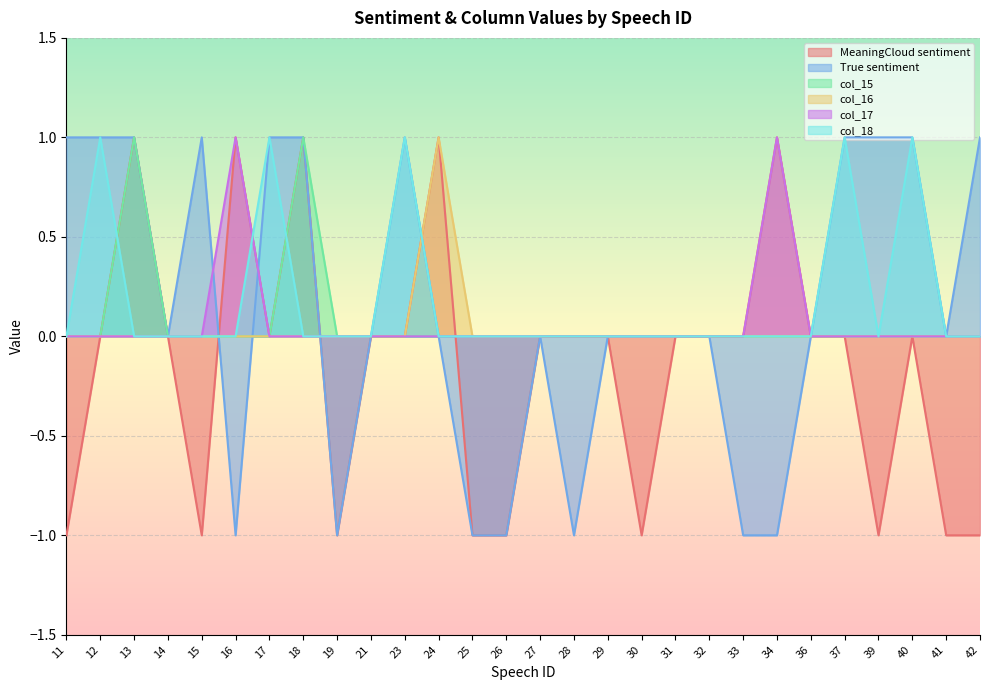

Is it true that col_17 equals 0 at 31?

True